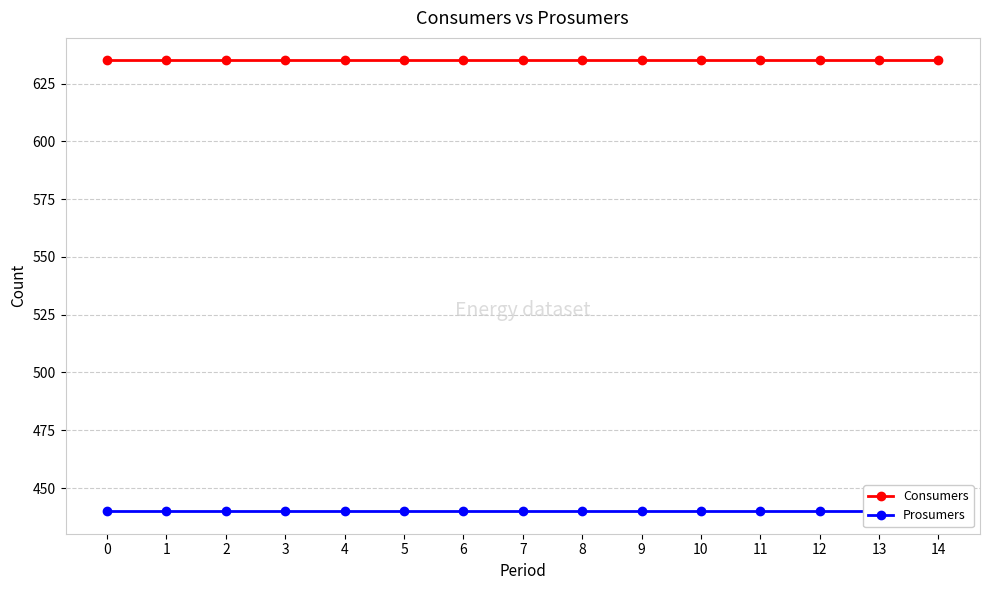

Reading left to right, what are all the values shown in this chart?

Consumers: 0=635	1=635	2=635	3=635	4=635	5=635	6=635	7=635	8=635	9=635	10=635	11=635	12=635	13=635	14=635
Prosumers: 0=440	1=440	2=440	3=440	4=440	5=440	6=440	7=440	8=440	9=440	10=440	11=440	12=440	13=440	14=440